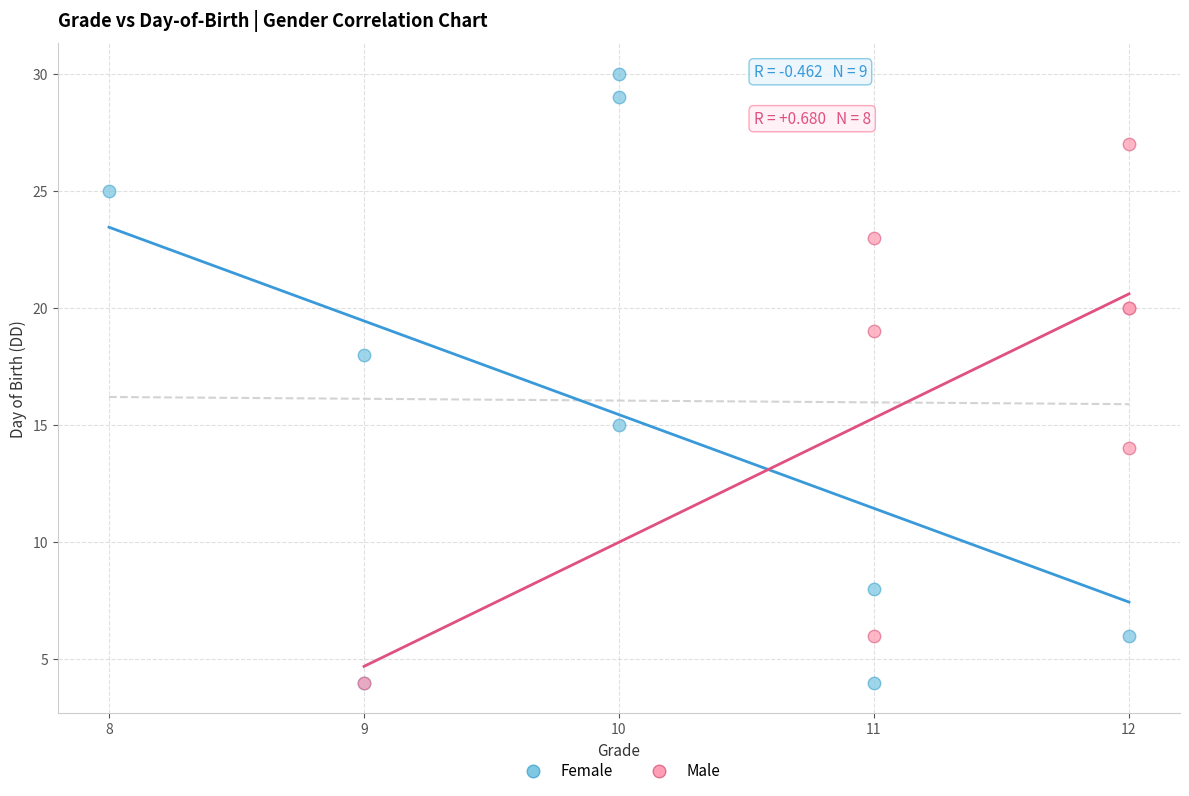

Which series has the widest spread of Y values?

Female